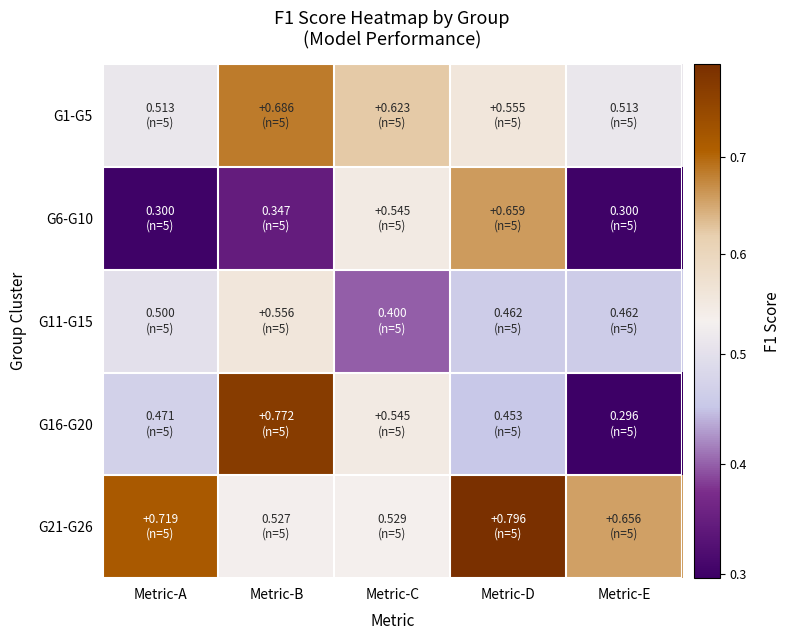

At how many categories does at least one series exceed 0?

5